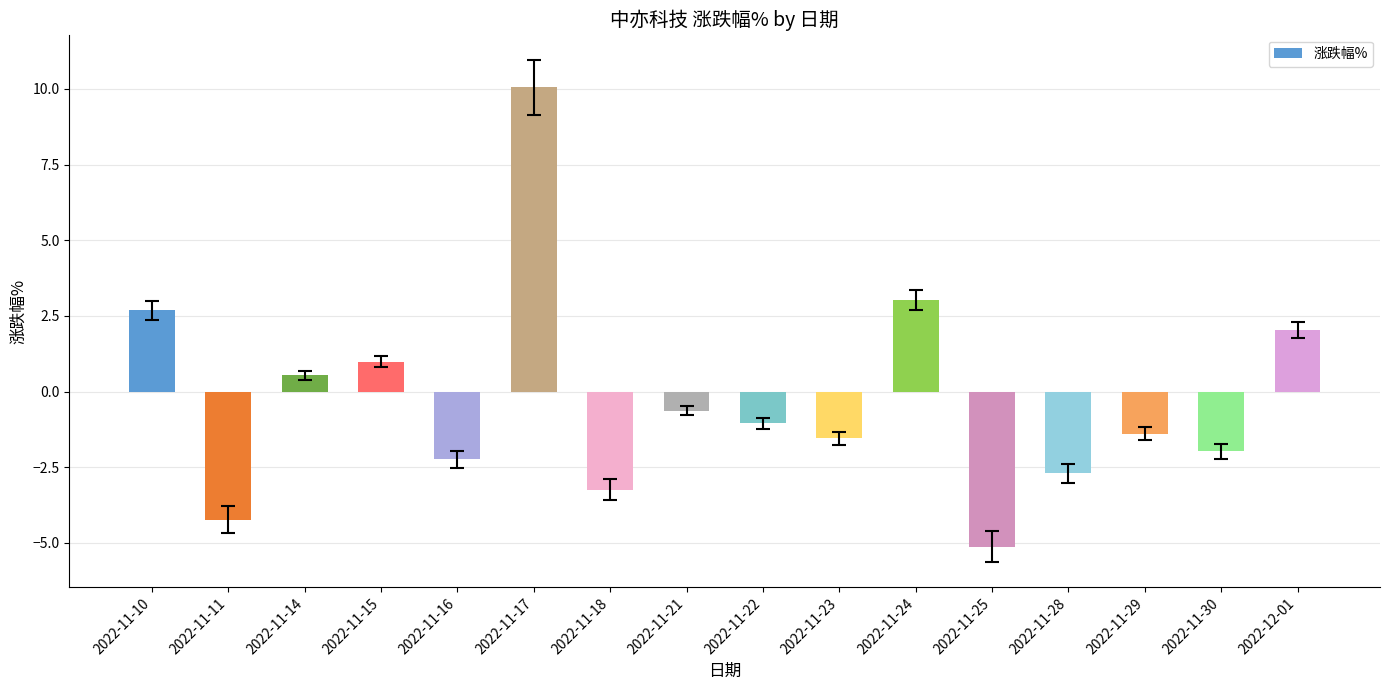

How many negative values are there?

10